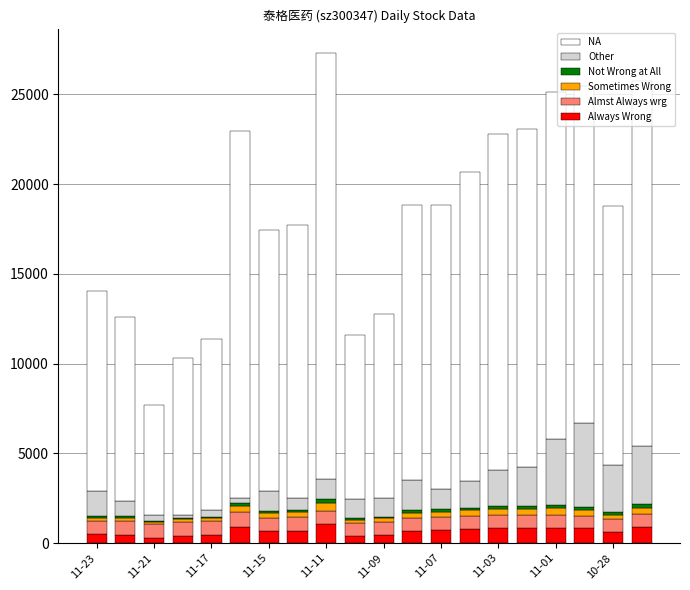

What is the highest value of the Always Wrong series?

1055.0